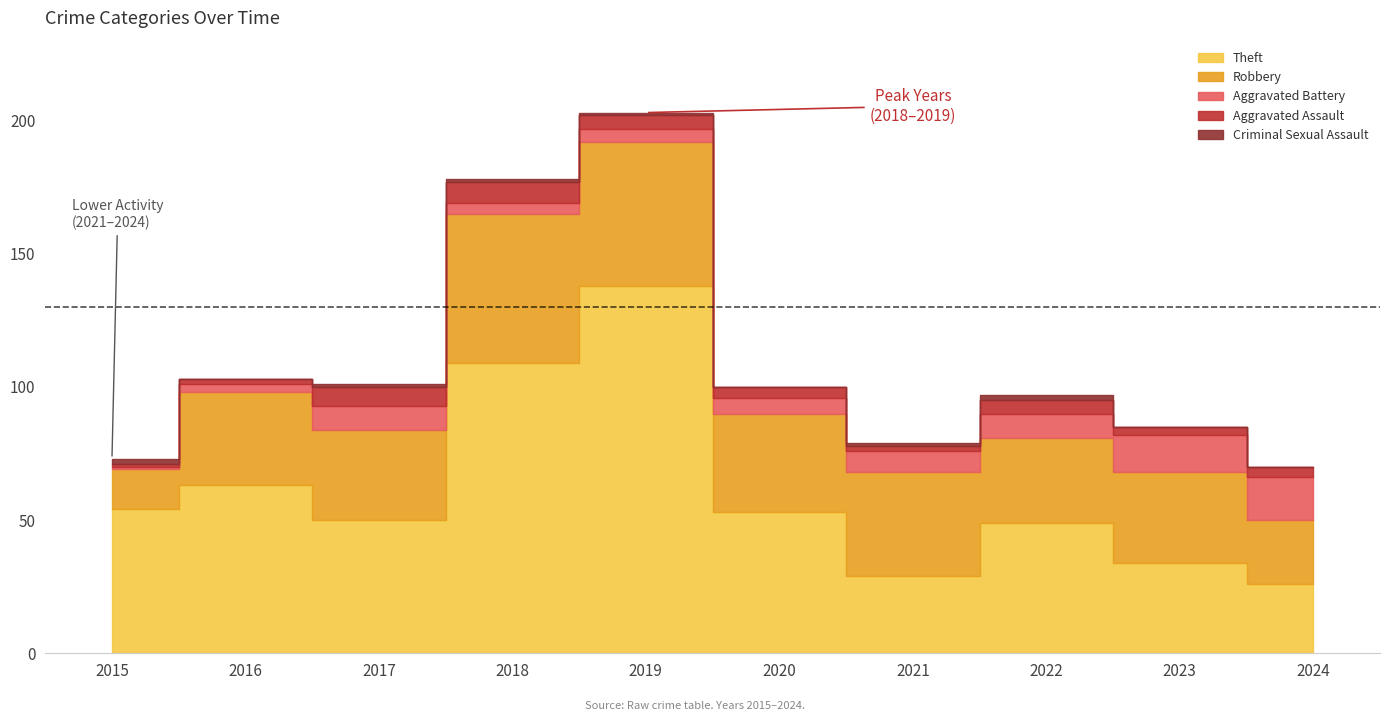

What is the maximum value for Criminal Sexual Assault?

2